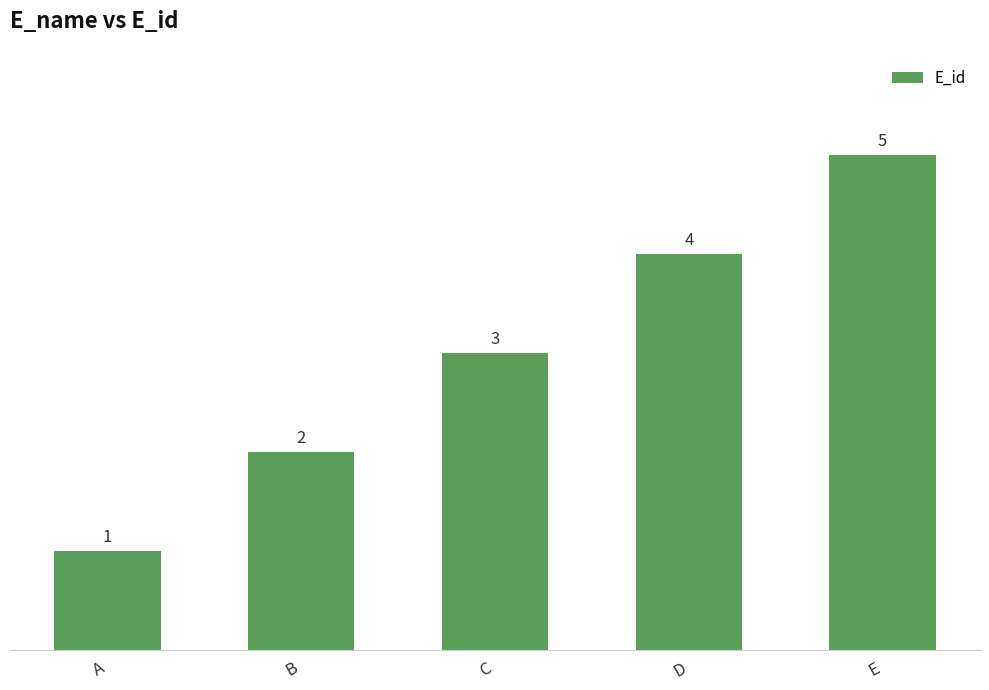

Reading right to left, transcribe all the data shown in this chart.

E=5	D=4	C=3	B=2	A=1